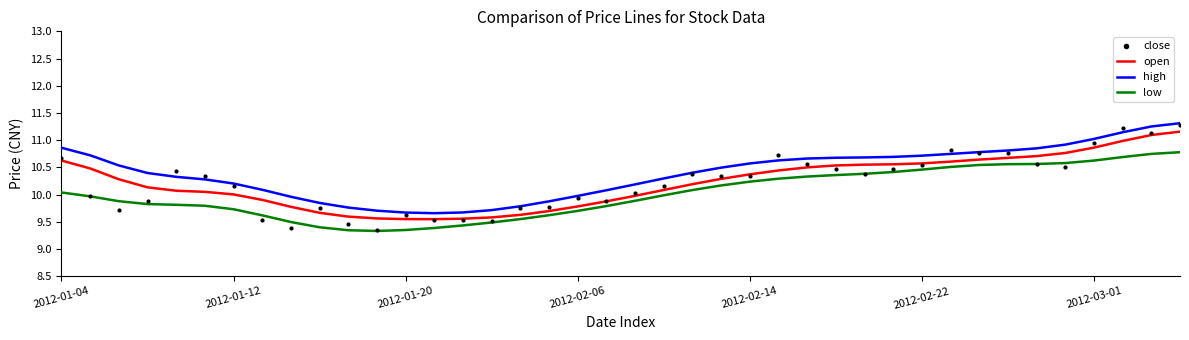

Which series reaches the minimum Y coordinate?

low